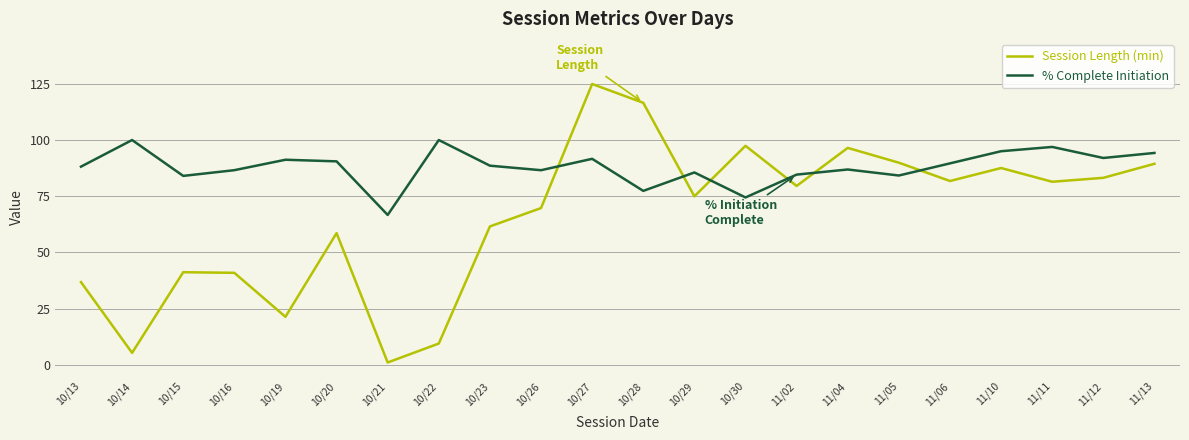

Rank the series at 10/14 from highest to lowest value.

% Complete Initiation, Session Length (min)